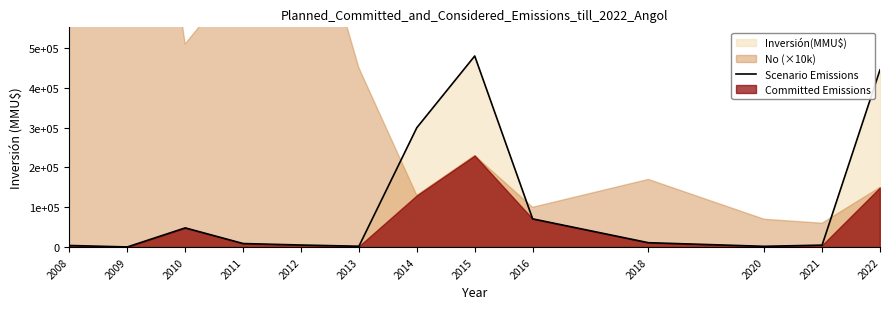

Where is the data nearest to the value 240224?

2014